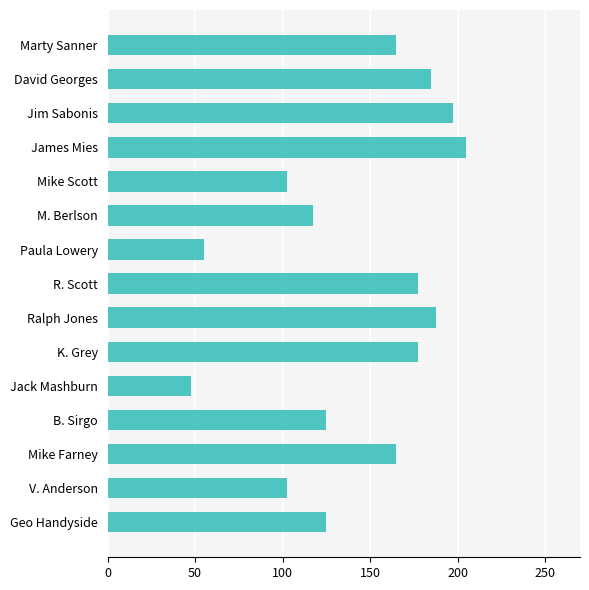

What is the difference between the maximum and minimum values?

157.5